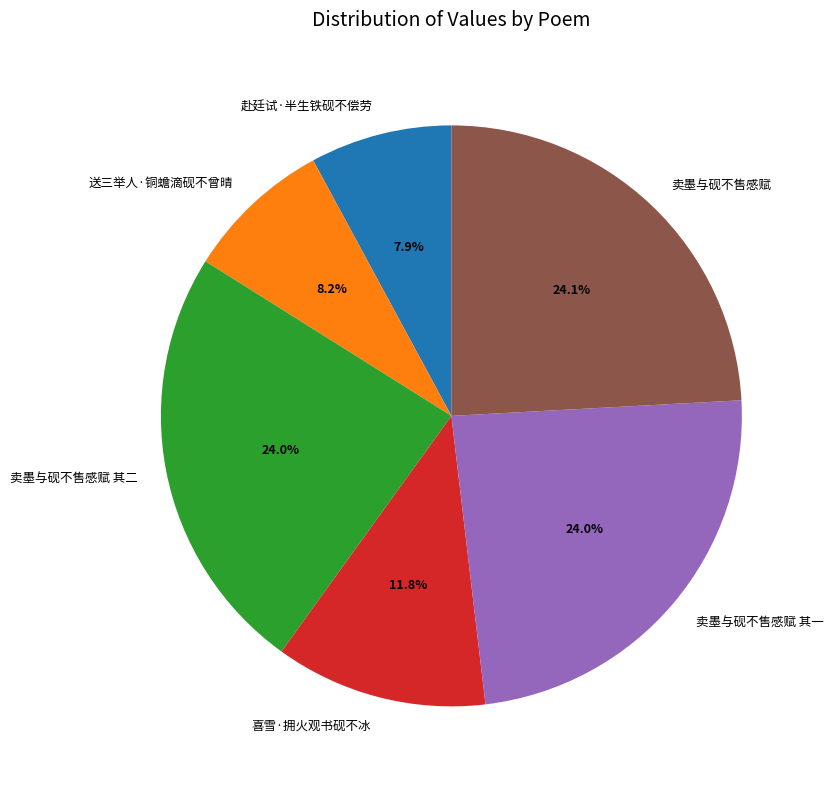

To the nearest percent, what is the difference between the largest and smallest slice percentages?

16%